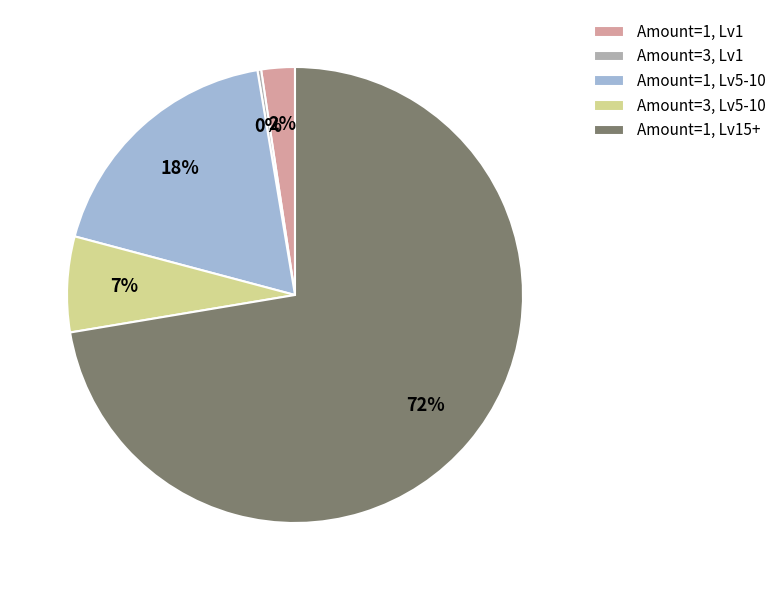

To the nearest percent, what portion does Amount=1, Lv1 represent?

2%